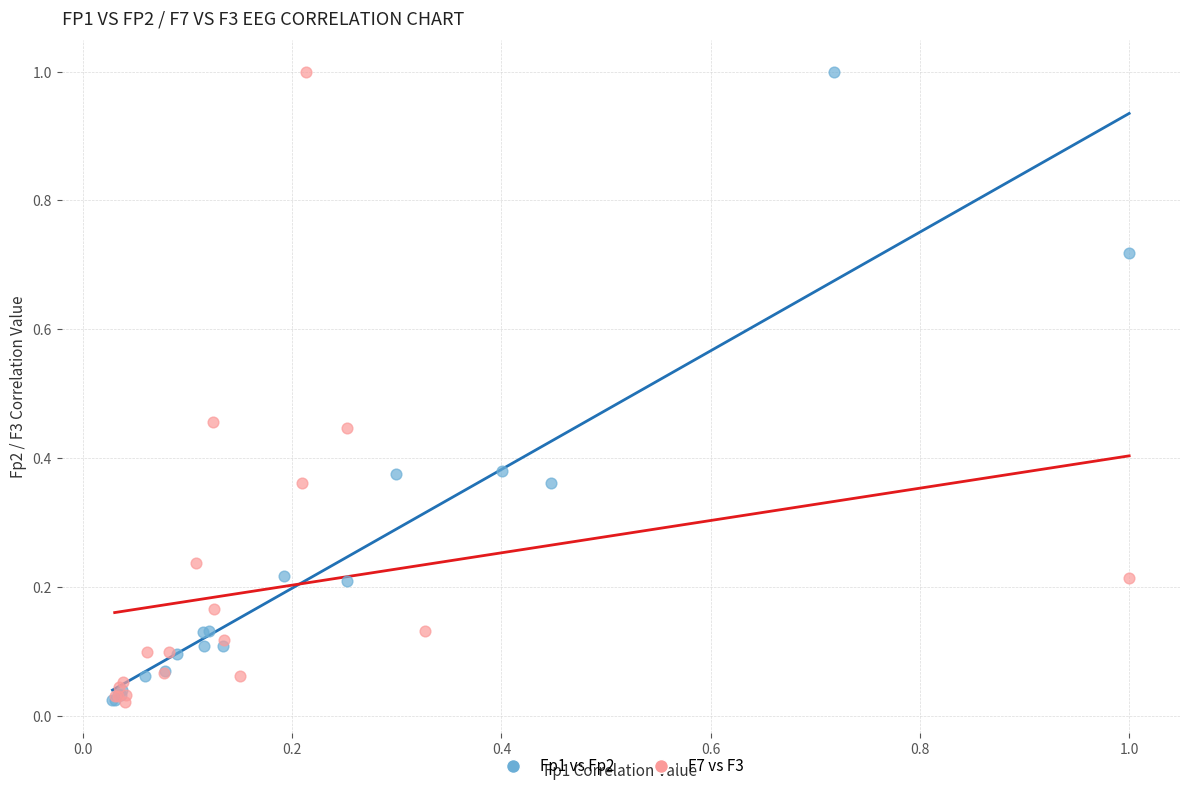

What are all the series names shown in the legend?

Fp1 vs Fp2, F7 vs F3